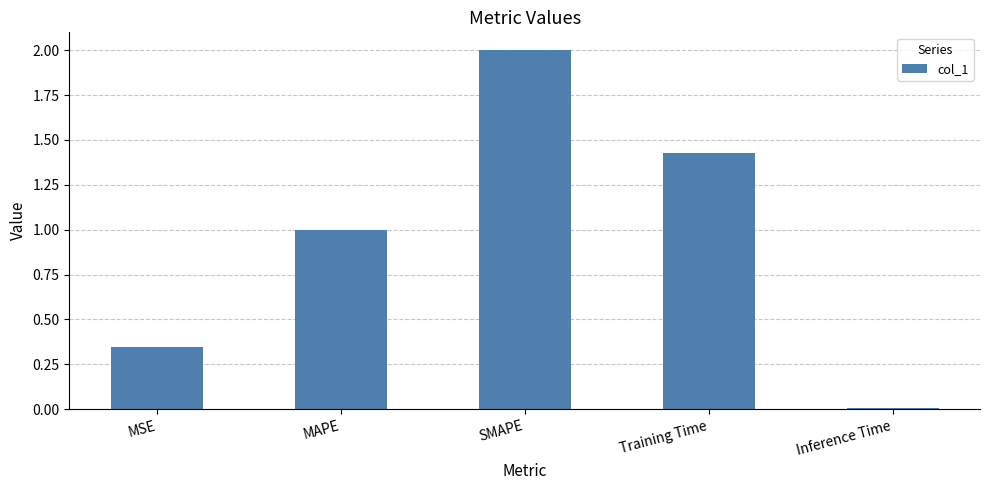

True or false: the data shows 2.0 at SMAPE.

True